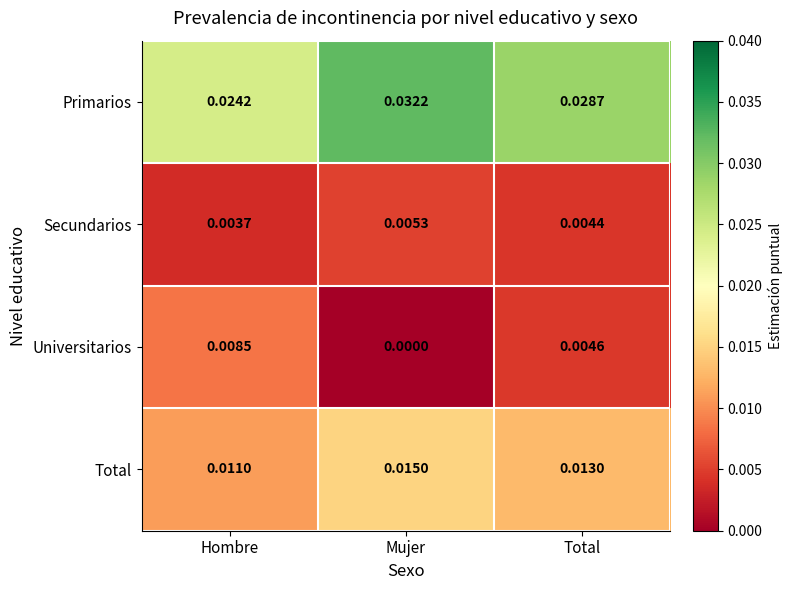

Rank the series by their maximum value, from highest to lowest.

Primarios, Total, Universitarios, Secundarios